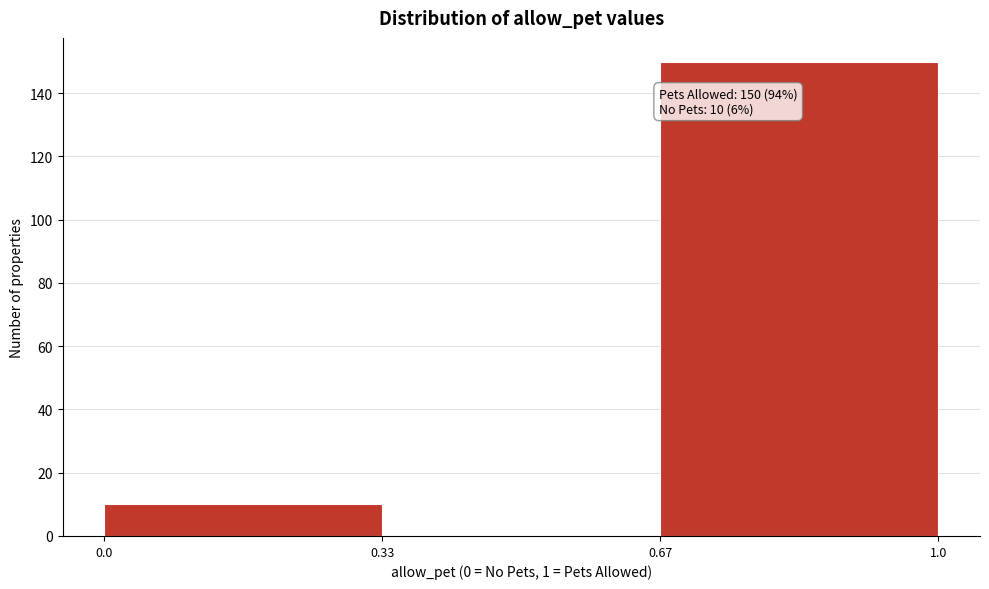

Which range on the x-axis has the tallest bar?

0.67 to 1.0